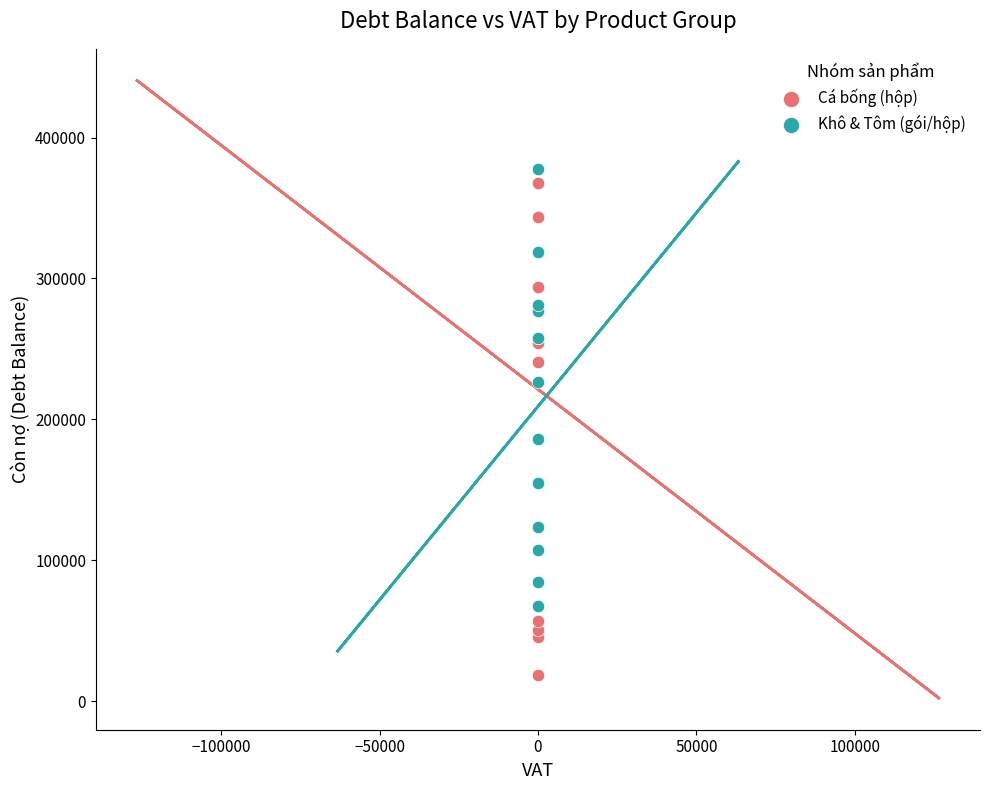

Which series reaches the minimum Y coordinate?

Cá bống (hộp)